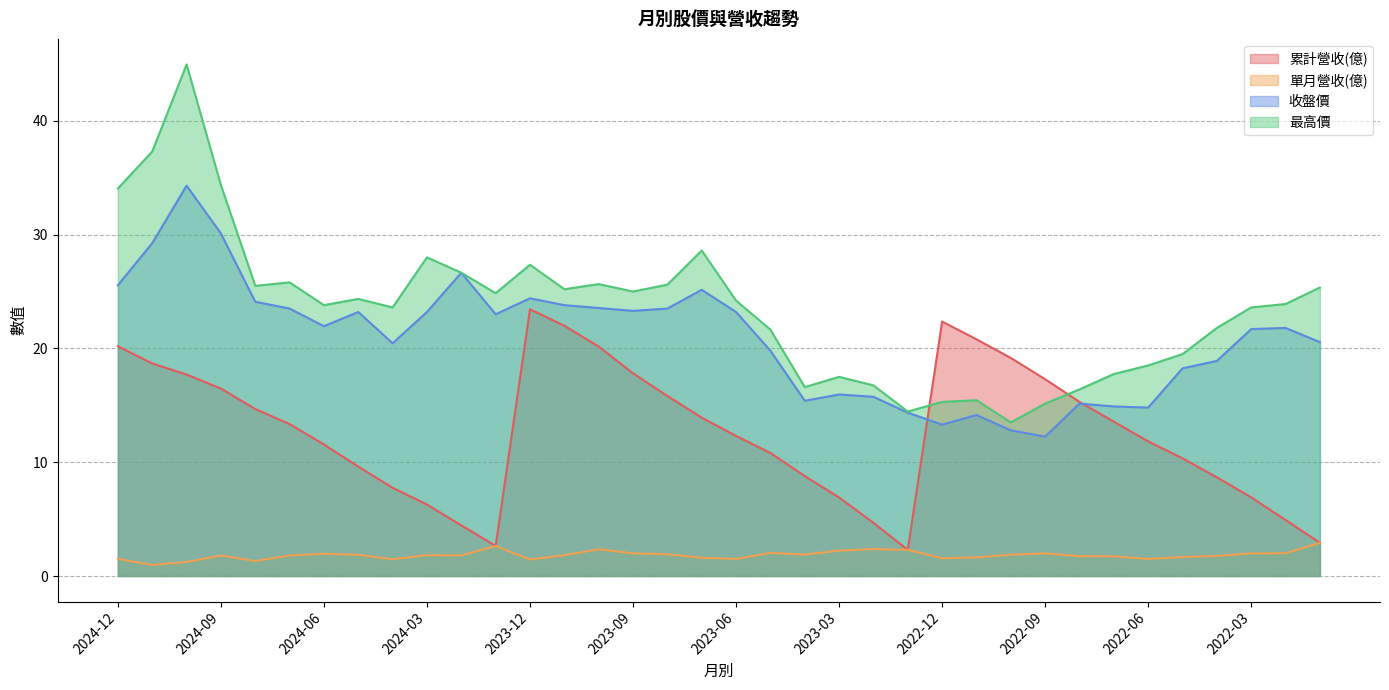

Where is the first local minimum for 收盤價?

2024-06